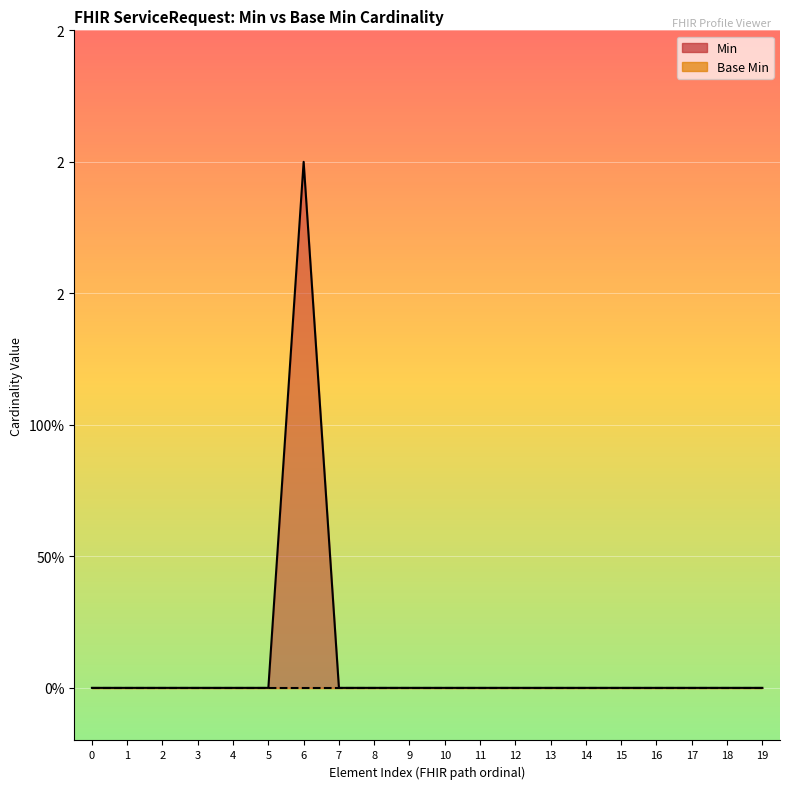

Is it true that the value at 16 is -1?

False